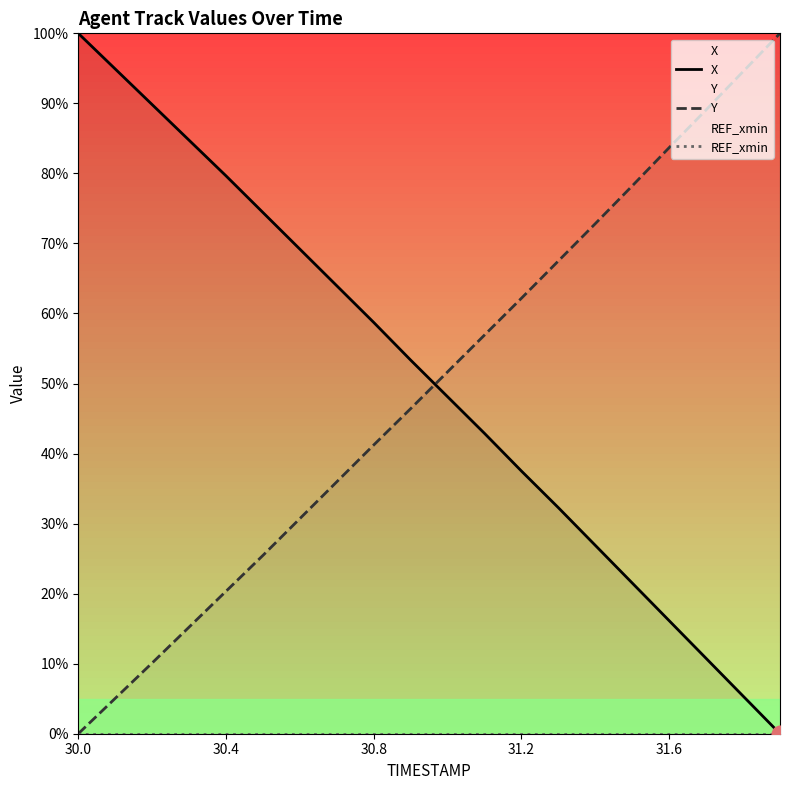

True or false: REF_xmin and X intersect in this chart.

False